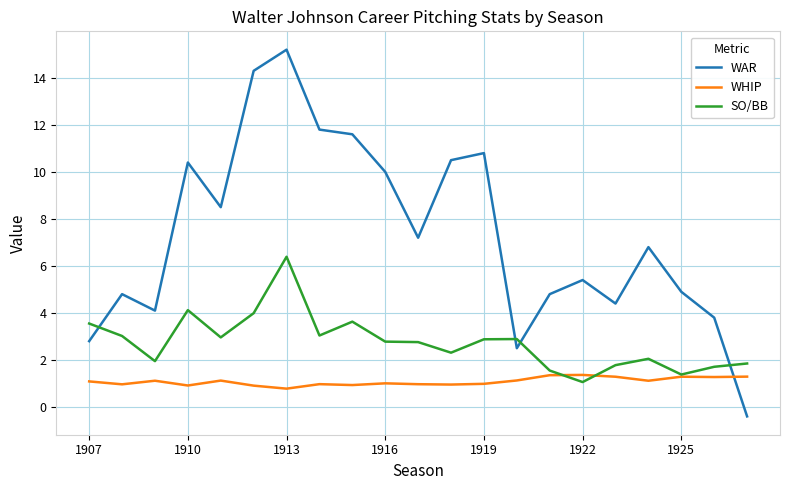

Which series has the widest spread of values?

WAR